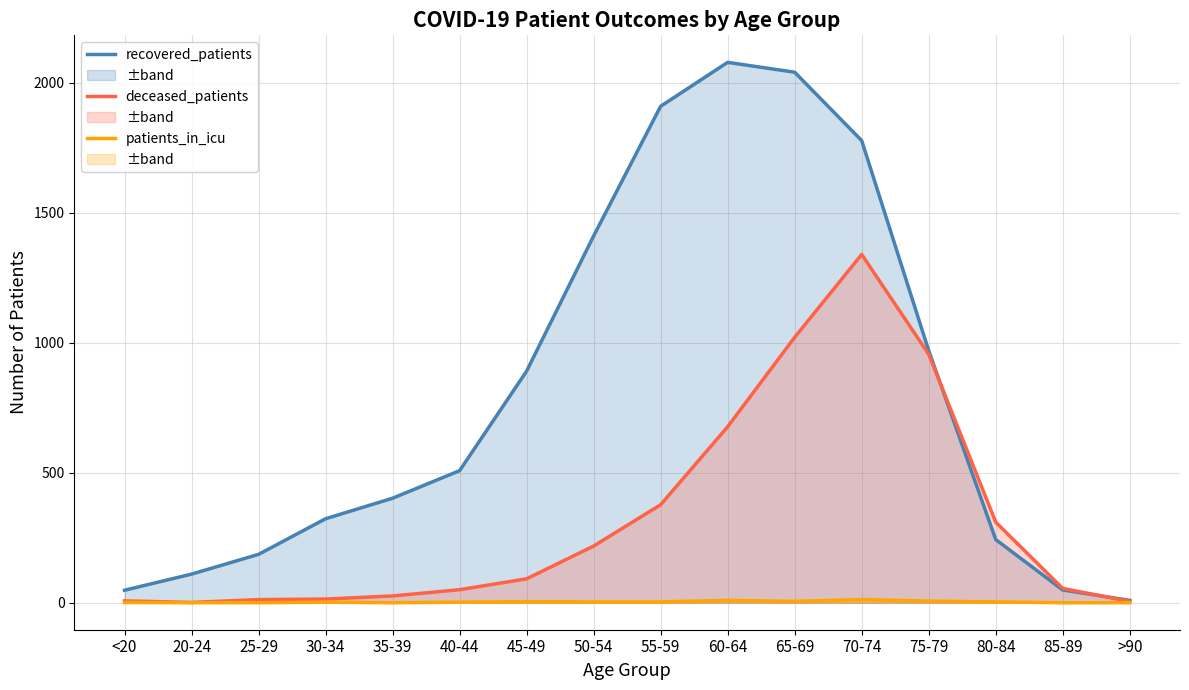

What is the sum of all recovered_patients values?

12958